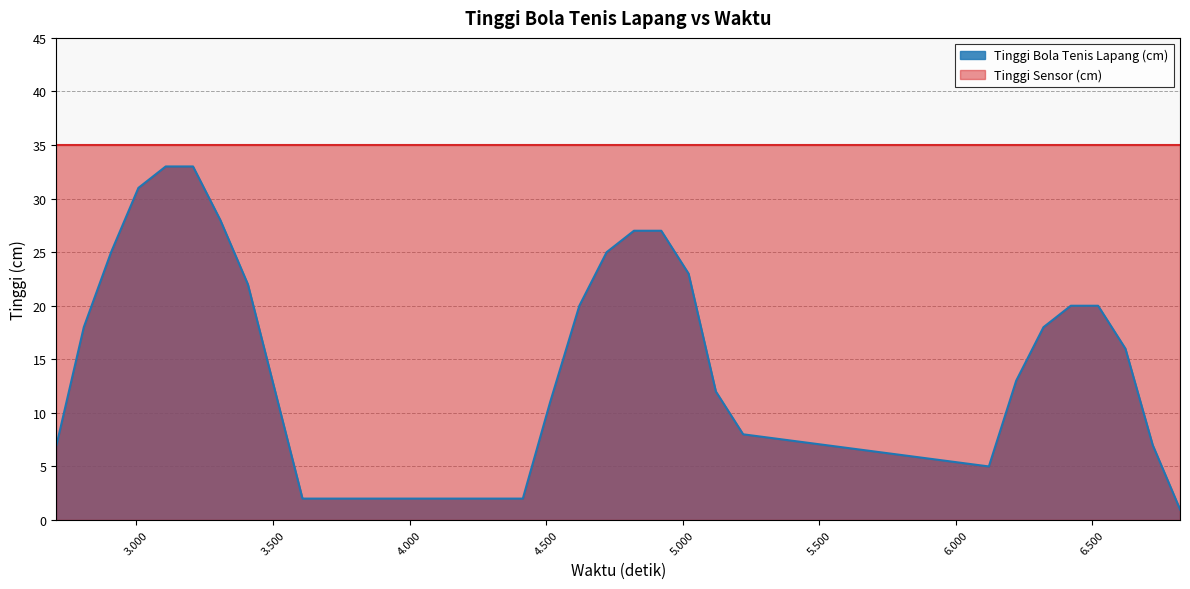

True or false: Tinggi Bola Tenis Lapang (cm) and Tinggi Sensor (cm) cross at least once.

False